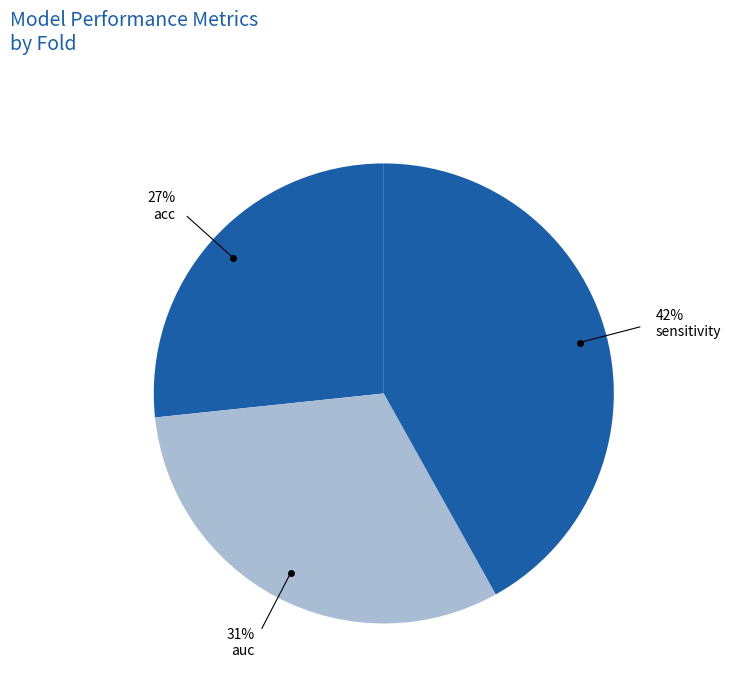

Count the number of slices in the pie.

3